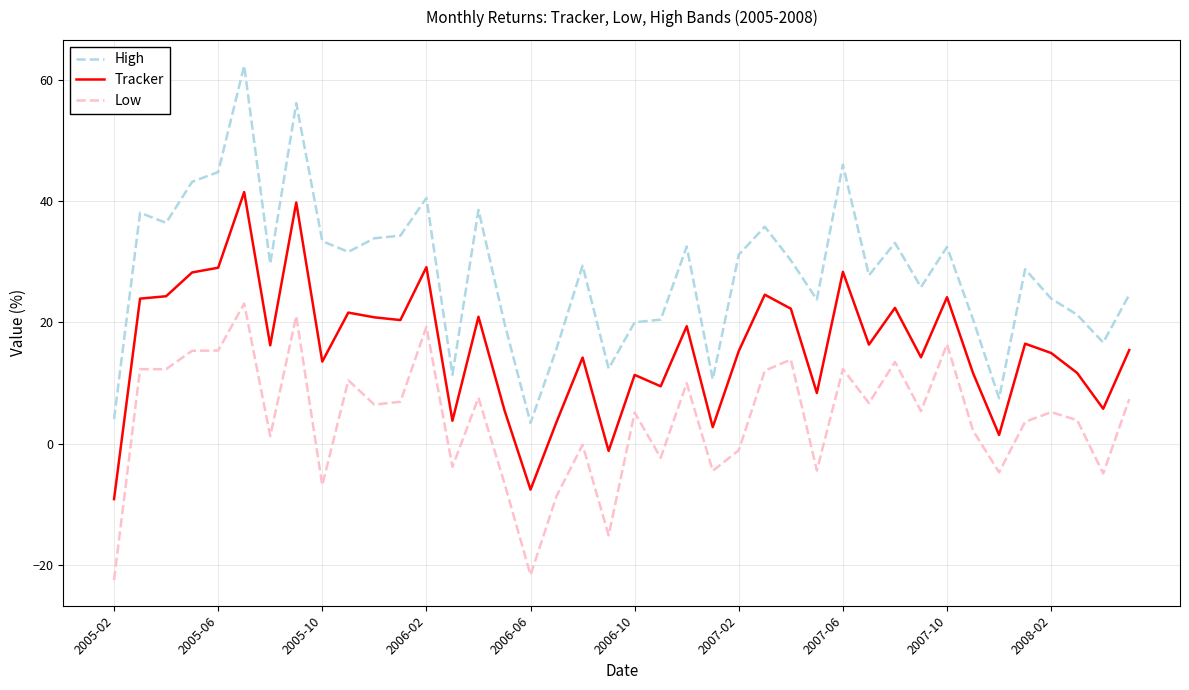

Which series has the largest total across all categories?

High